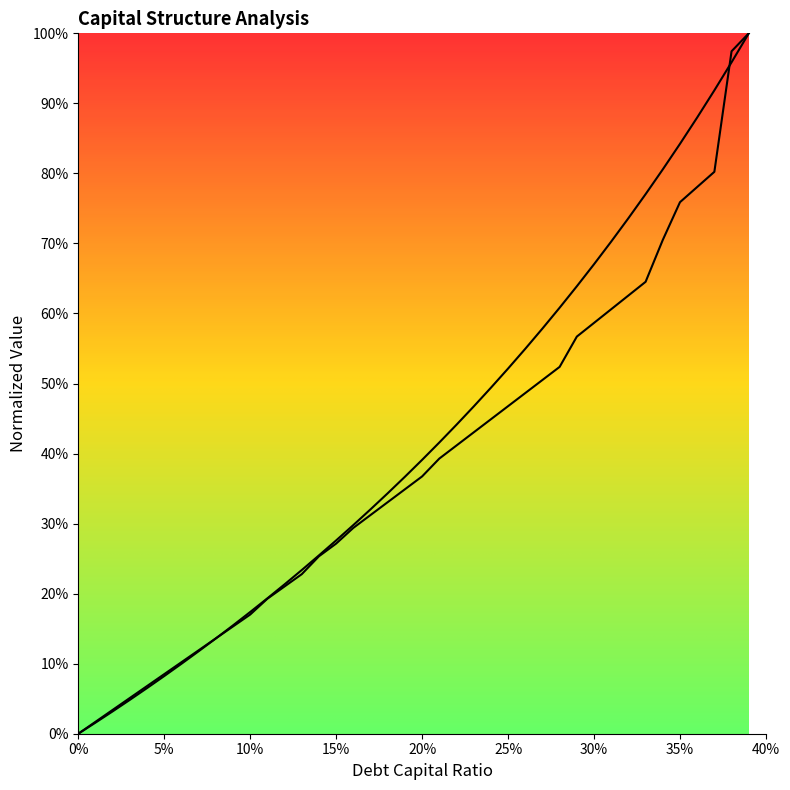

What is the value of the debt_equity point at the 40th from the left?

1.0